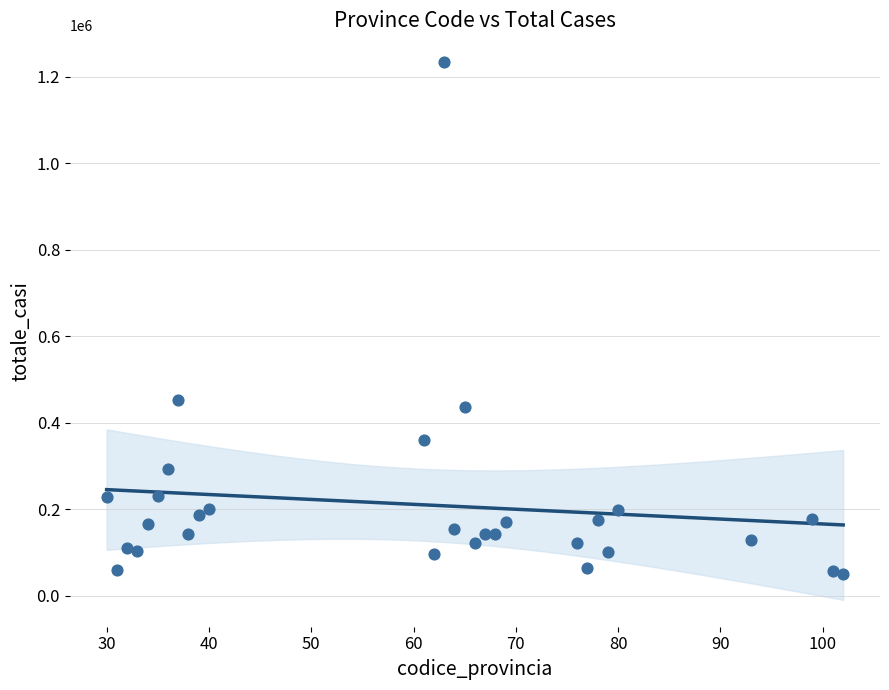

What Y value in the scatter plot is closest to 642567?

453083